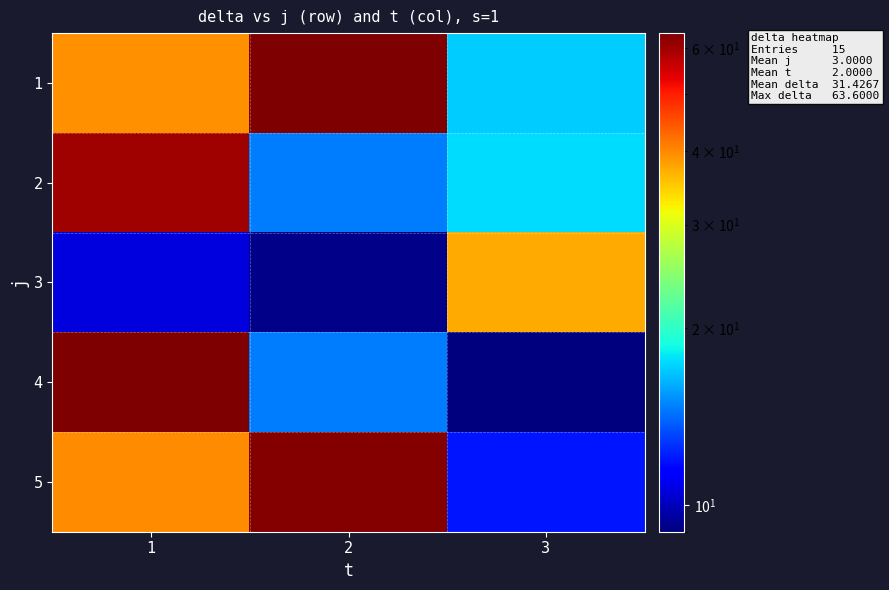

How many categories are shown in the chart?

3